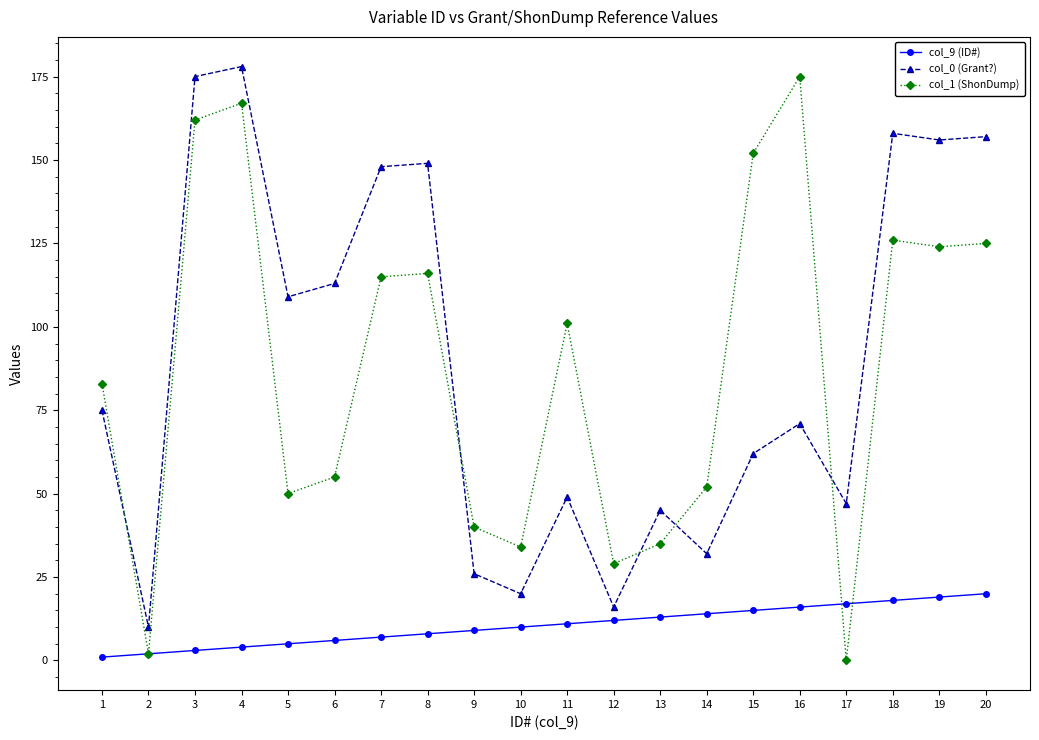

True or false: col_9 (ID#) has a value of 21 at 14.

False